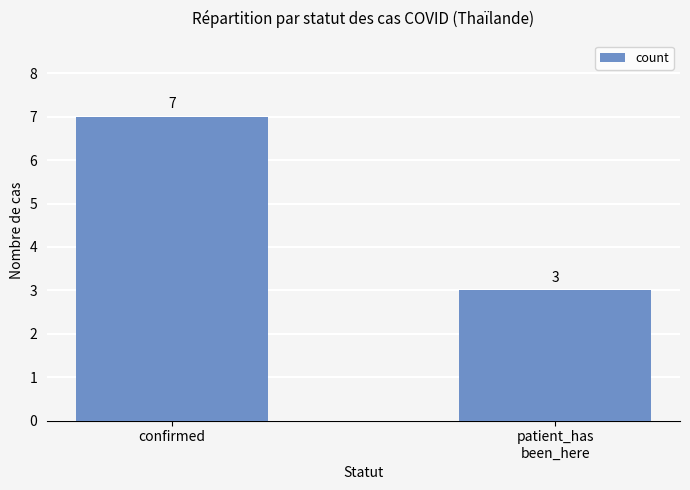

The value at confirmed is 7. True or false?

True